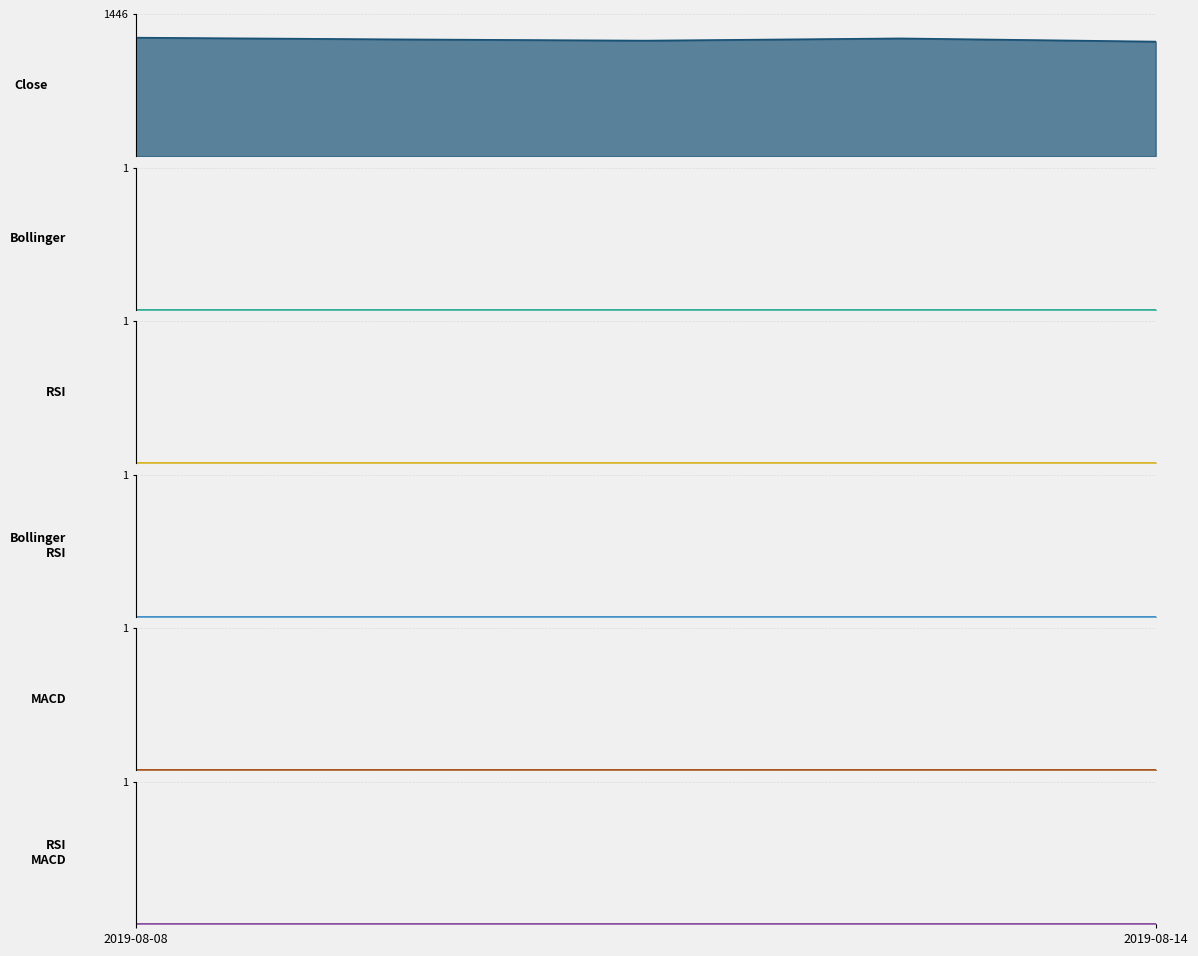

What is the value of the Close point at the 2nd from the left?

1188.0